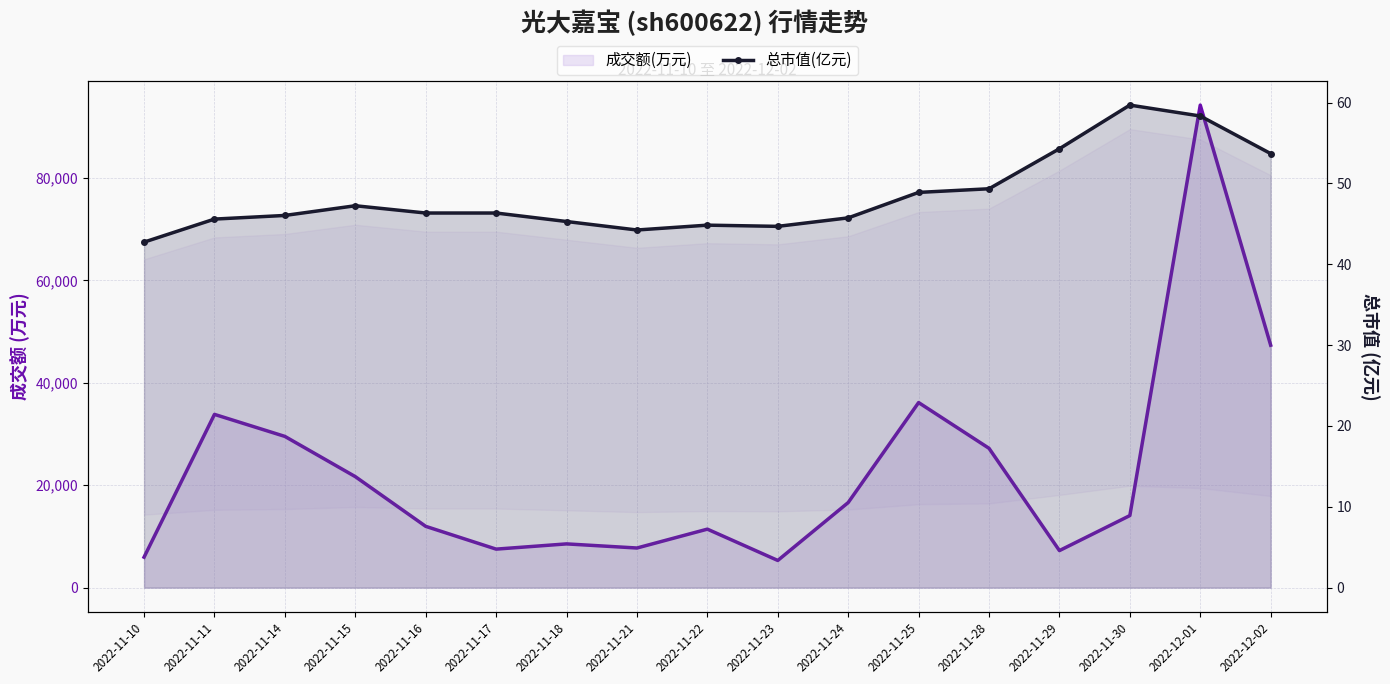

At which label does 成交额(万元) reach its peak?

2022-12-01